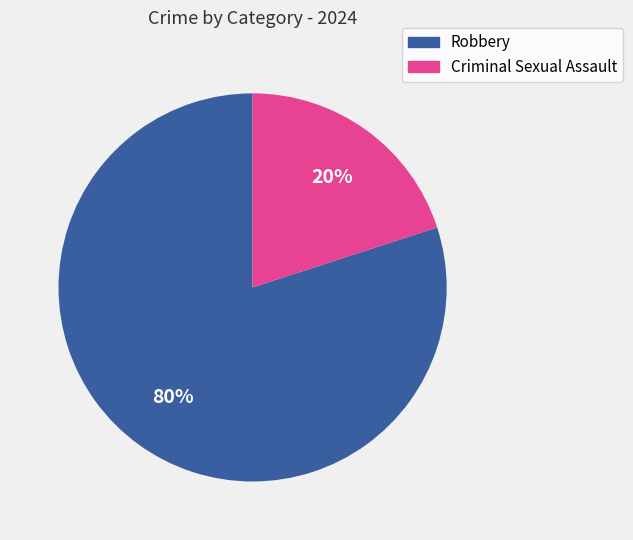

To the nearest percent, what percentage of the pie is Robbery?

80%